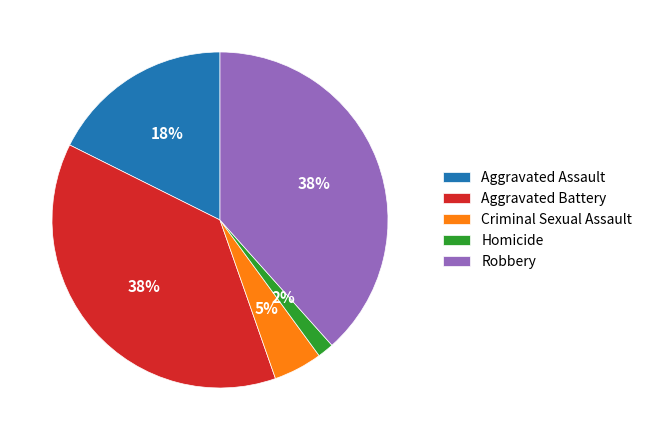

To the nearest percent, what is the difference between the Homicide and Criminal Sexual Assault slice percentages?

3%